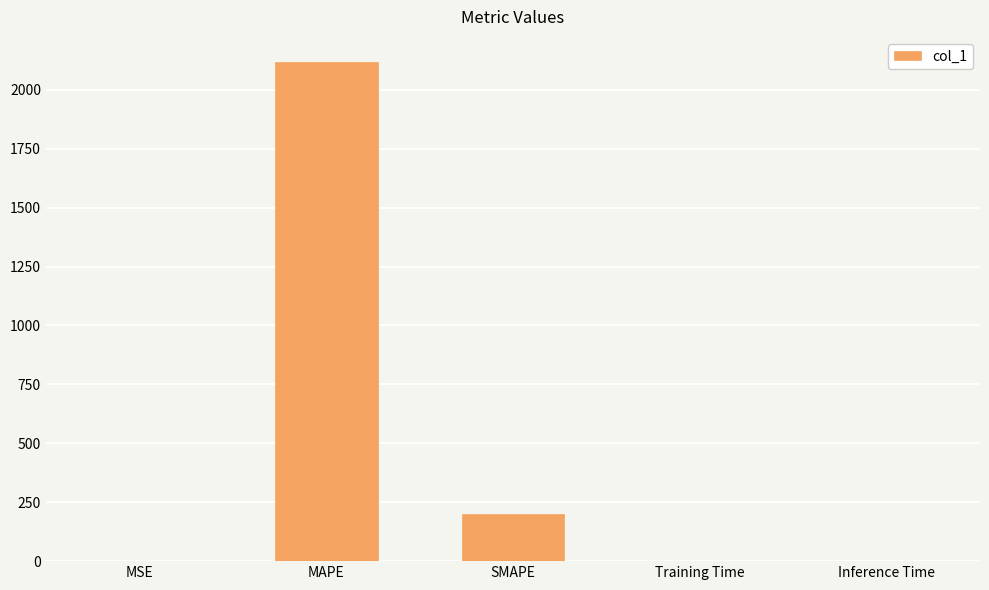

Between SMAPE and MSE, which is larger?

SMAPE